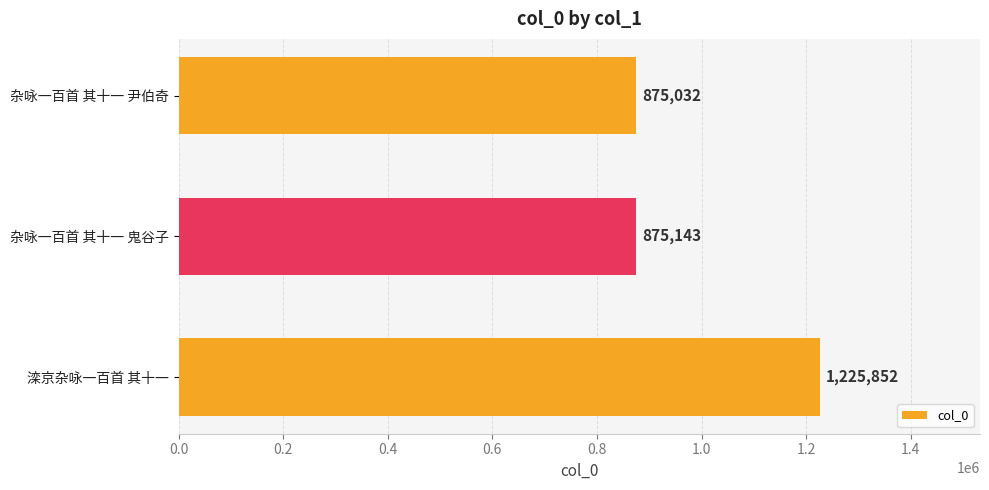

Read the value at 杂咏一百首 其十一 尹伯奇.

875032